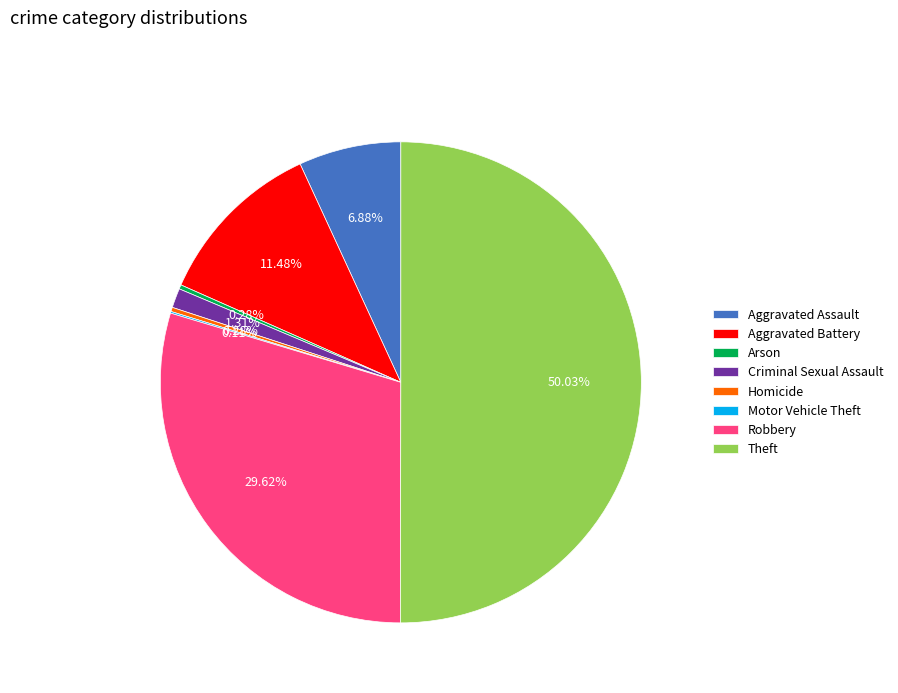

Which slice represents more than half of the pie?

Theft